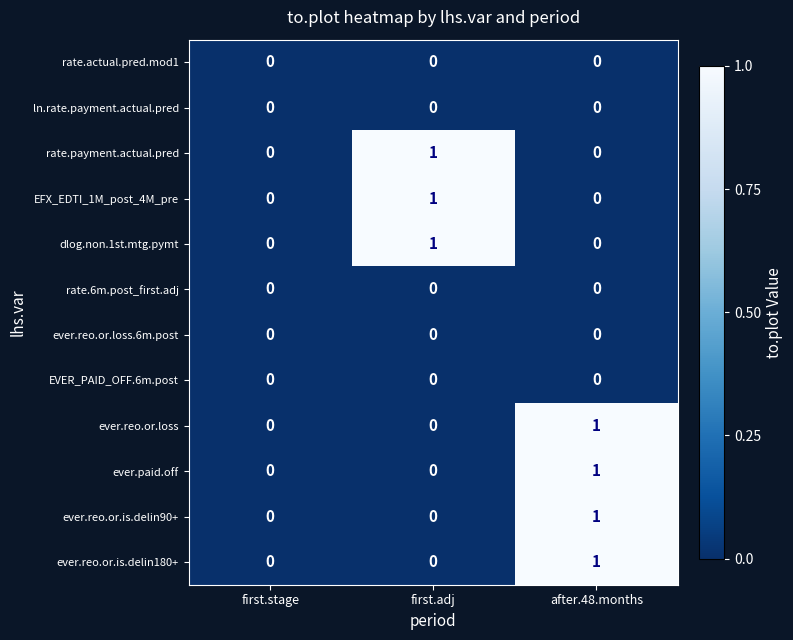

Is it true that EFX_EDTI_1M_post_4M_pre equals 2 at first.adj?

False